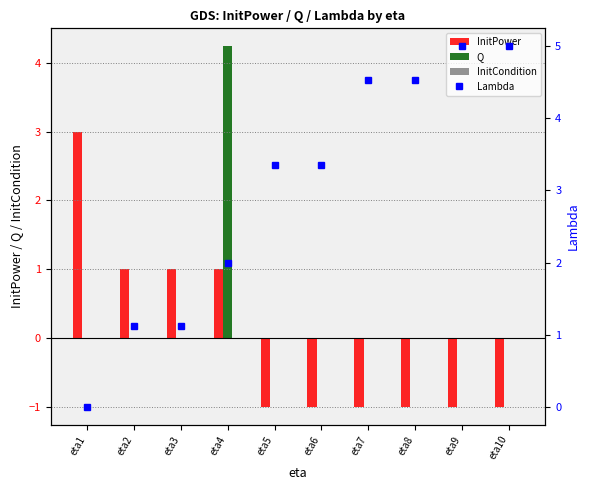

At which category is the sum across all series the highest?

eta4